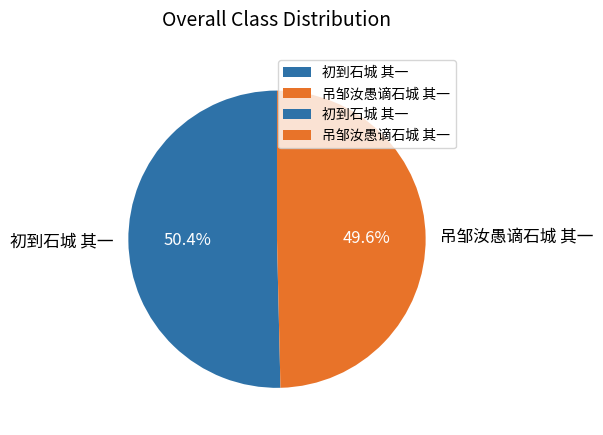

What portion of the pie excludes 吊邹汝愚谪石城 其一?

50.4%